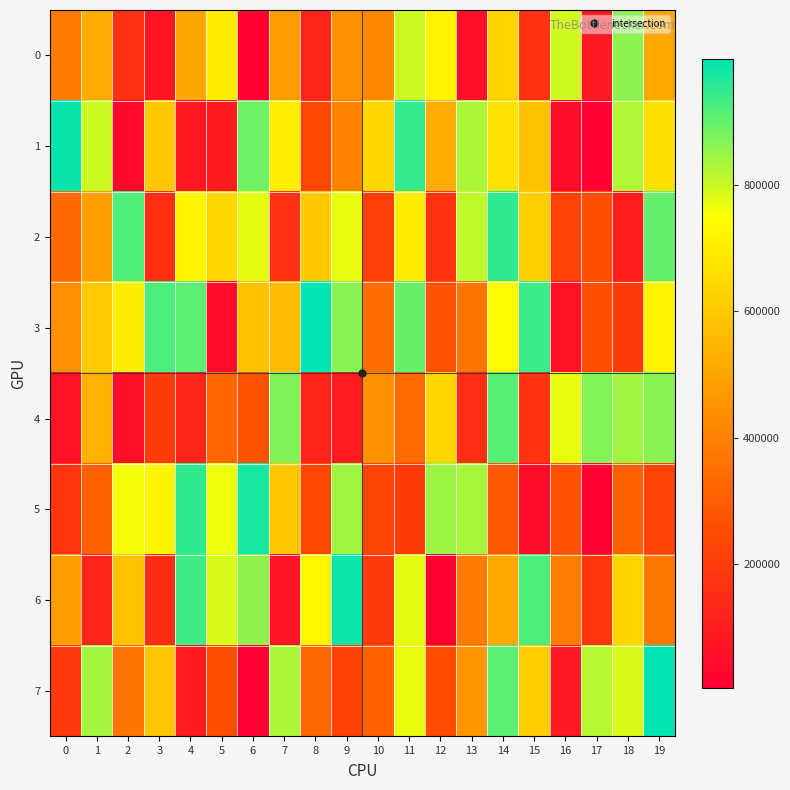

What is the spread (max minus min) of values at 15?

889993